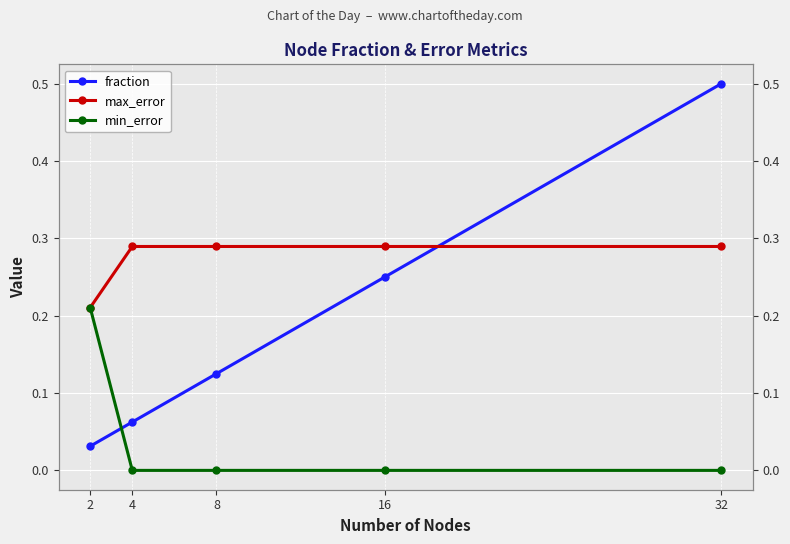

True or false: min_error and max_error intersect in this chart.

False